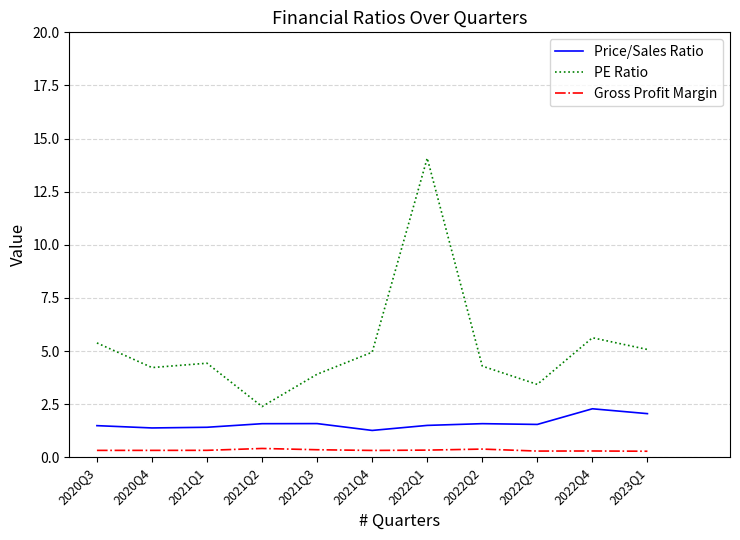

The PE Ratio series shows 4.4 at 2021Q1. True or false?

True